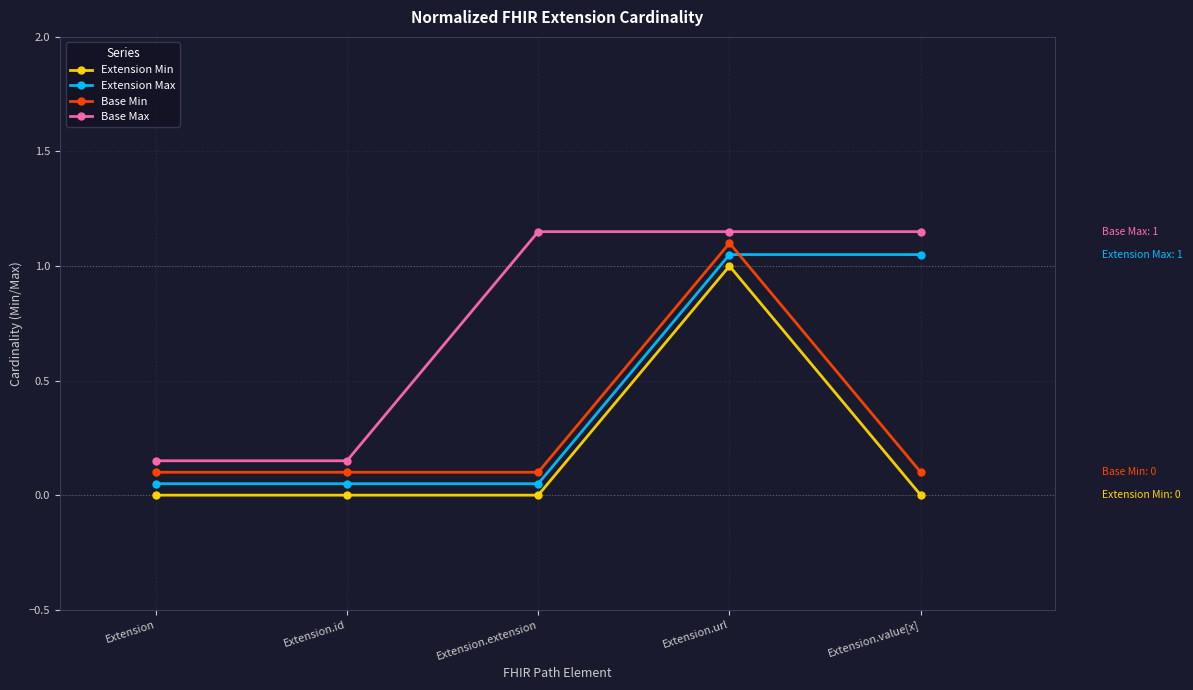

List the series in order of their peak value, lowest first.

Extension Min, Extension Max, Base Min, Base Max